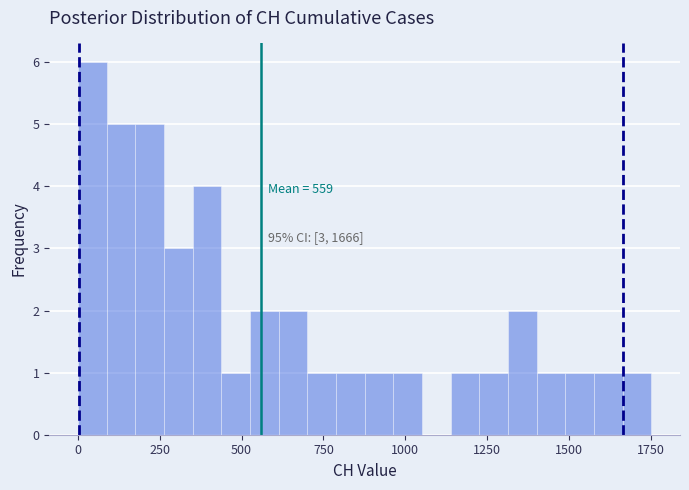

Around what value on the x-axis is the tallest bar? Give the approximate position of its centre, as read against the axis.

50